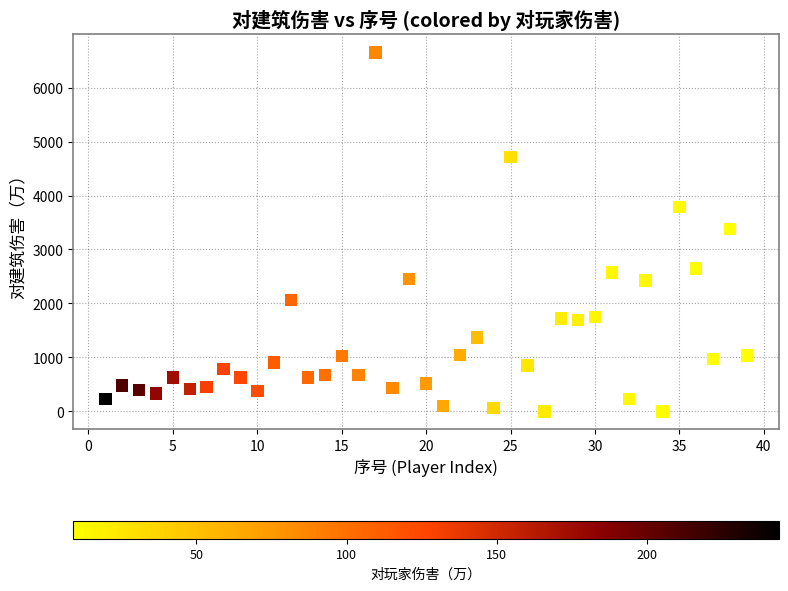

What is the range of X values (max minus min)?

38